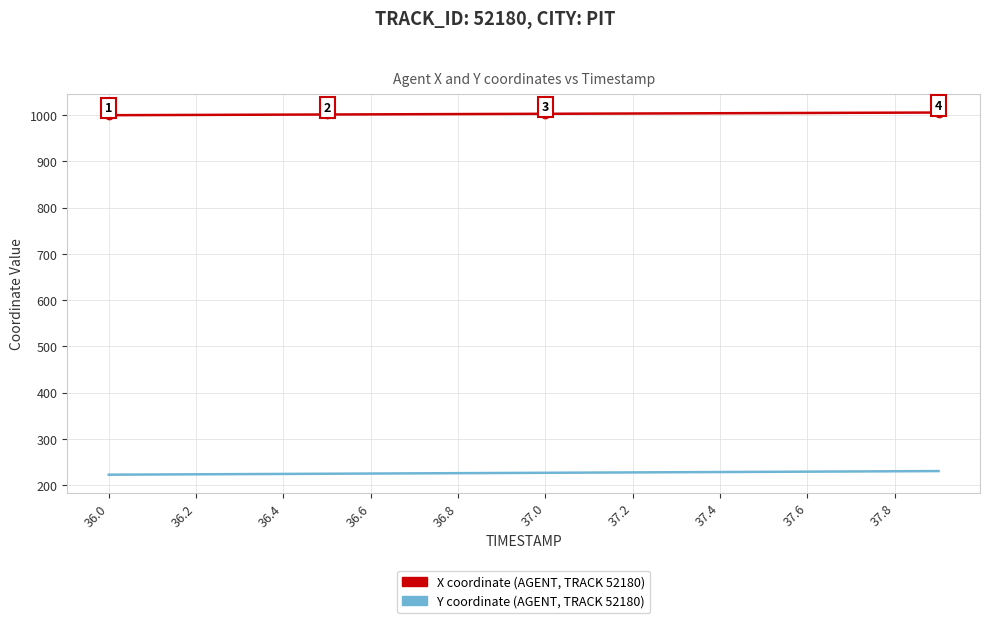

What is the minimum value shown in the chart?

223.2